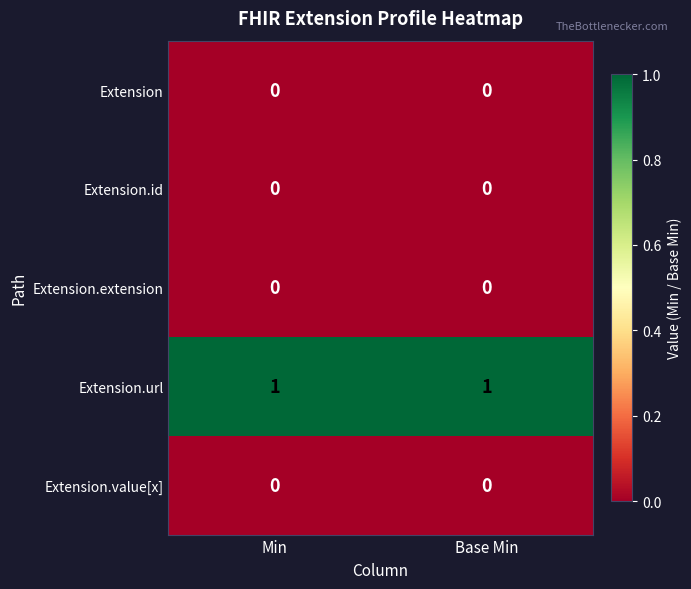

What is the total value across all series at Base Min?

1